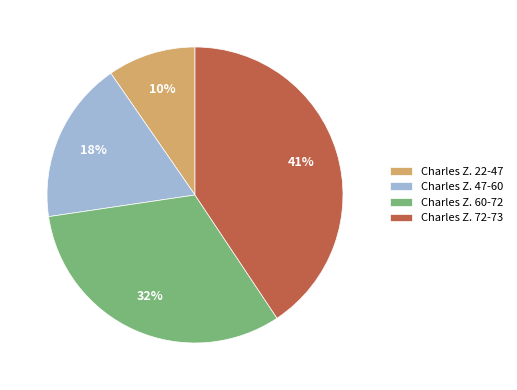

Is the sum of Charles Z. 60-72 and Charles Z. 22-47 greater than half?

No